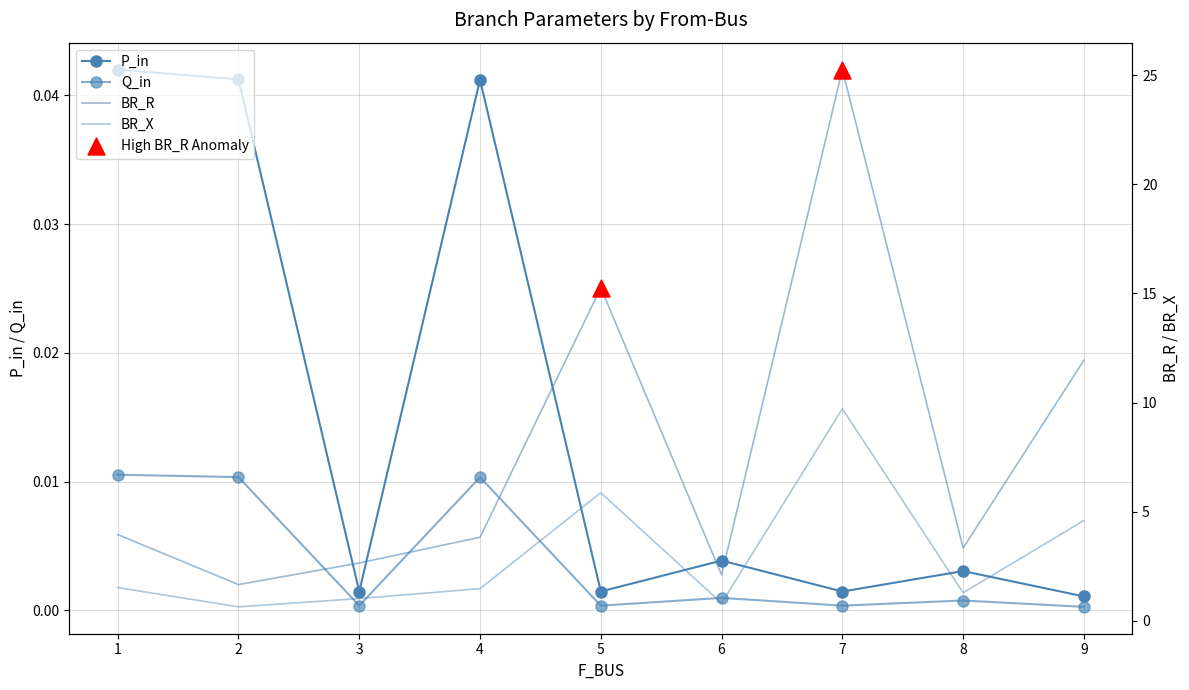

What are all the series names shown in the legend?

P_in, Q_in, BR_R, BR_X